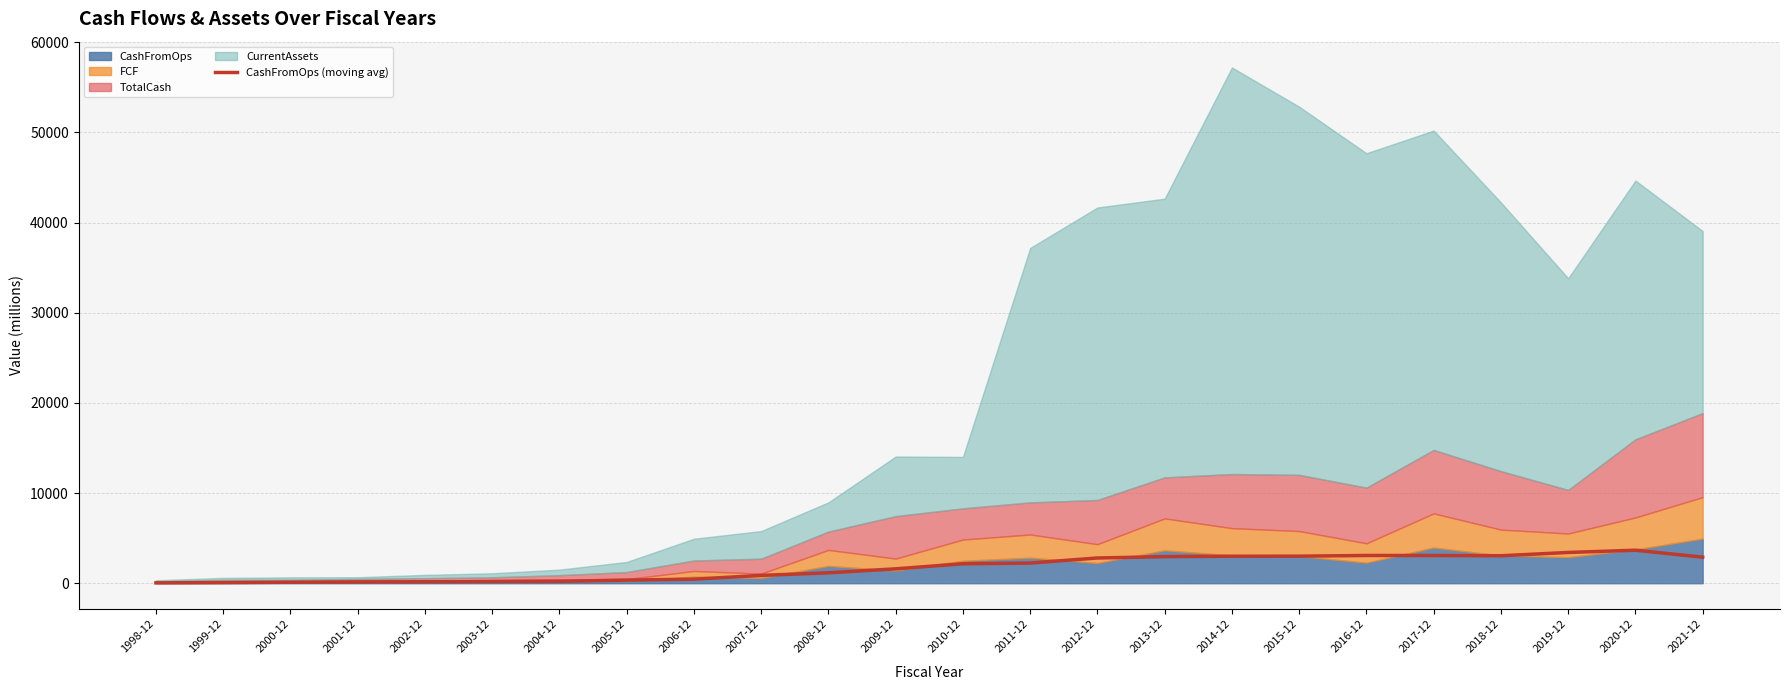

How many points are higher than both their immediate neighbors (excluding endpoints)?

2